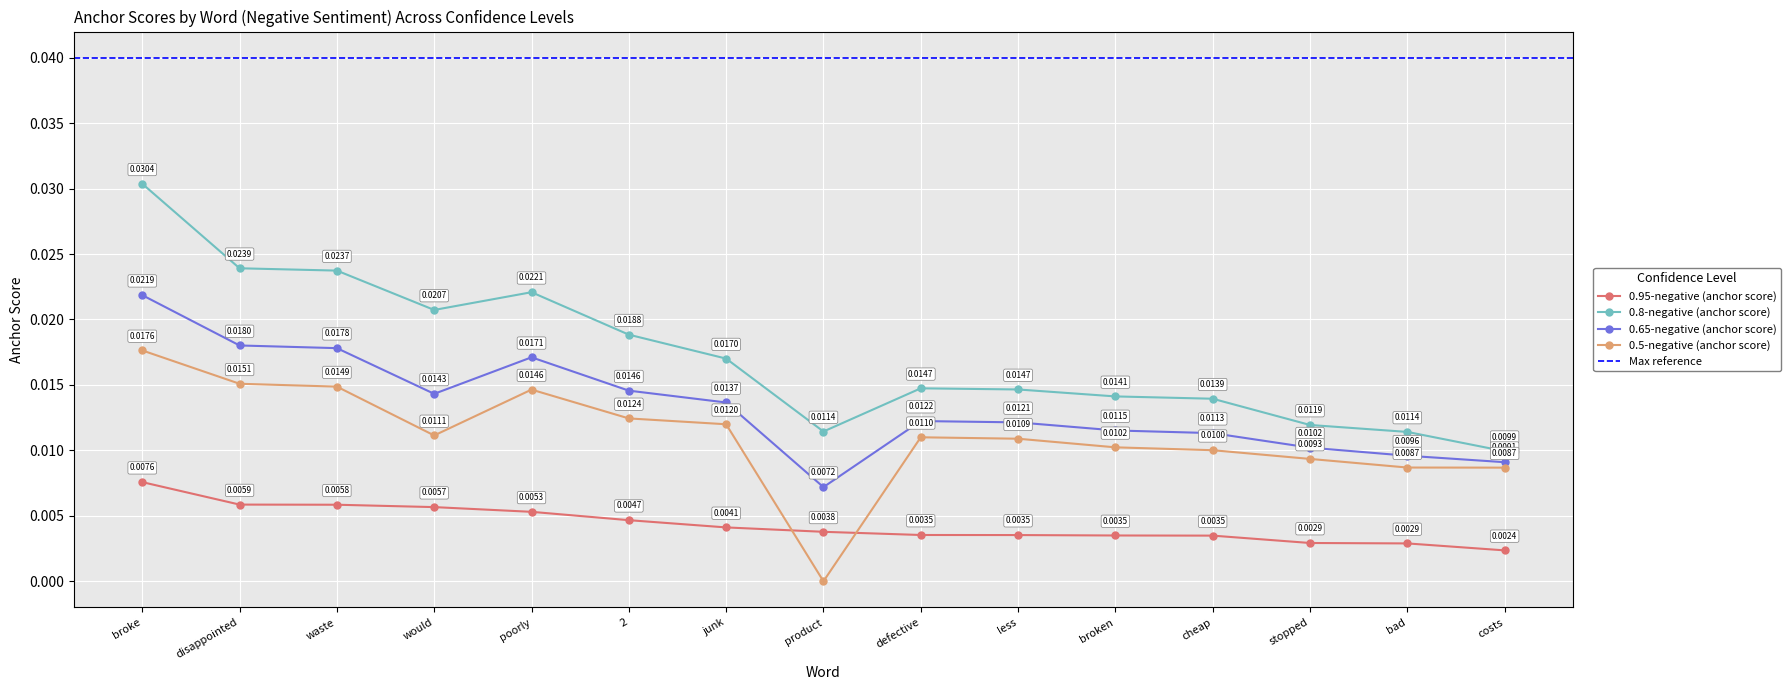

True or false: 0.8-negative (anchor score) has more than 0 points higher than both neighbors.

True